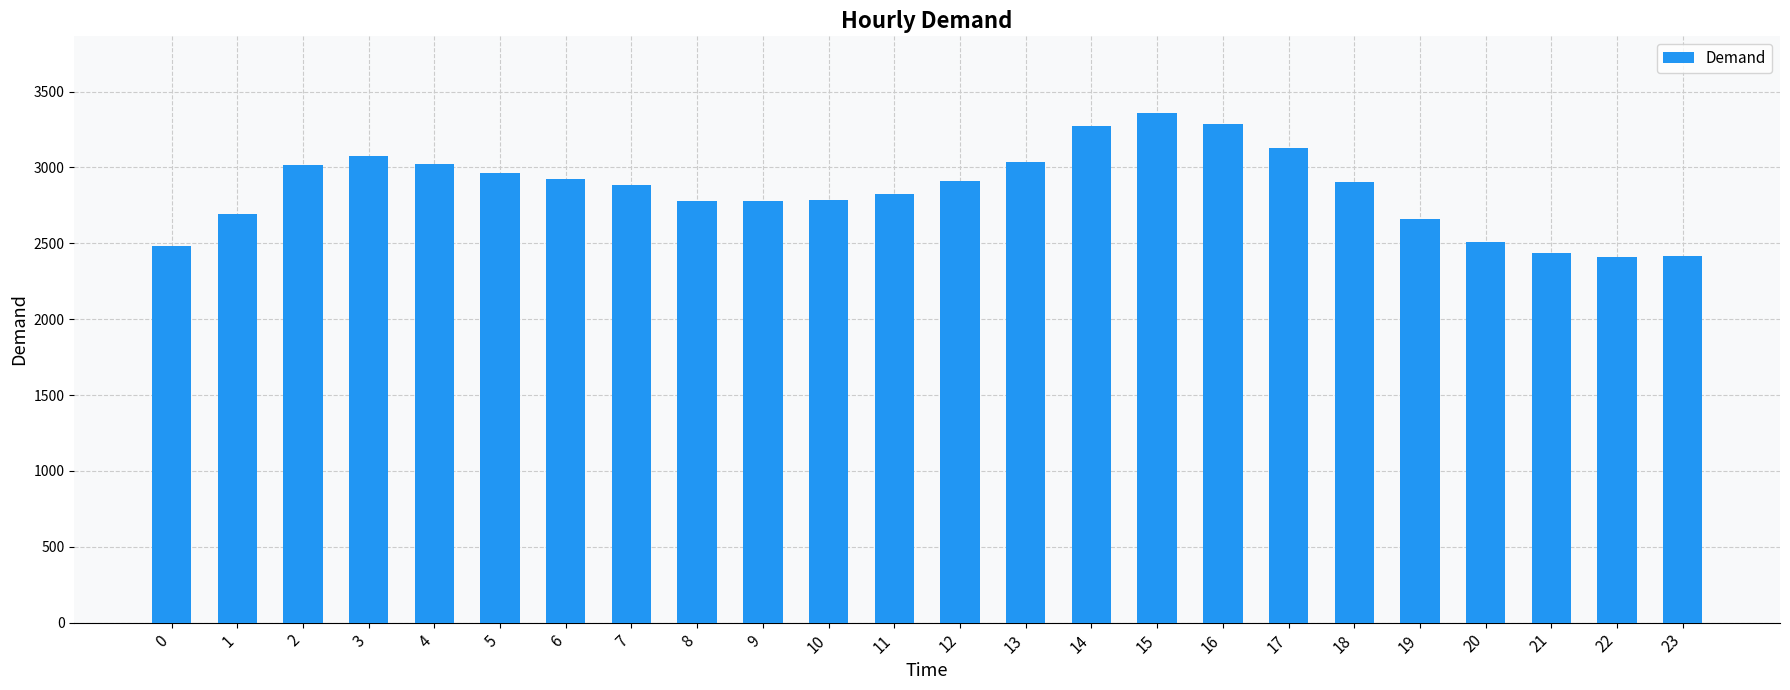

Is it true that the value at 3 is 3078?

True